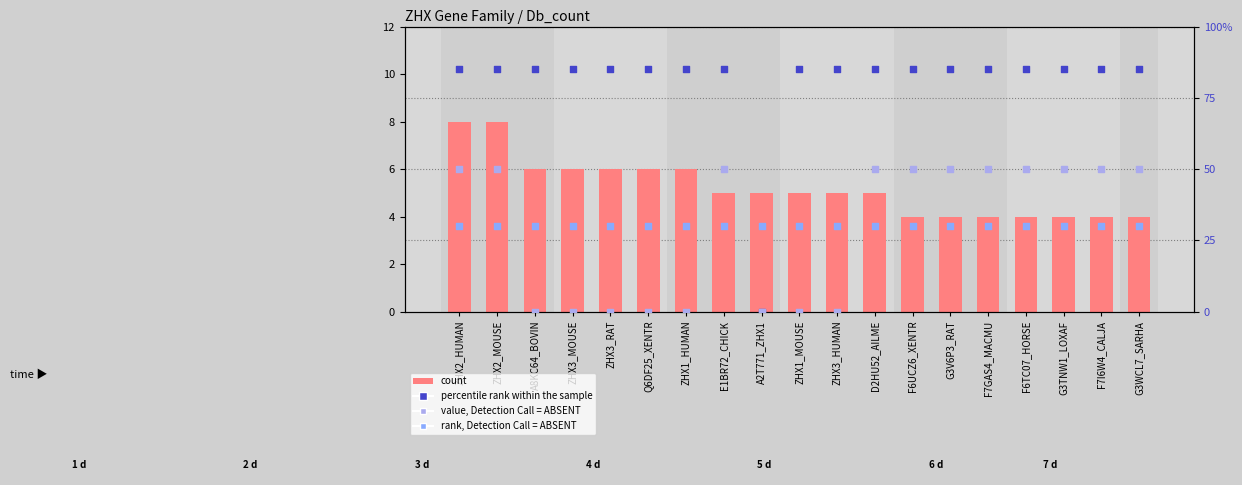

Which series reaches the minimum Y coordinate?

percentile rank within the sample